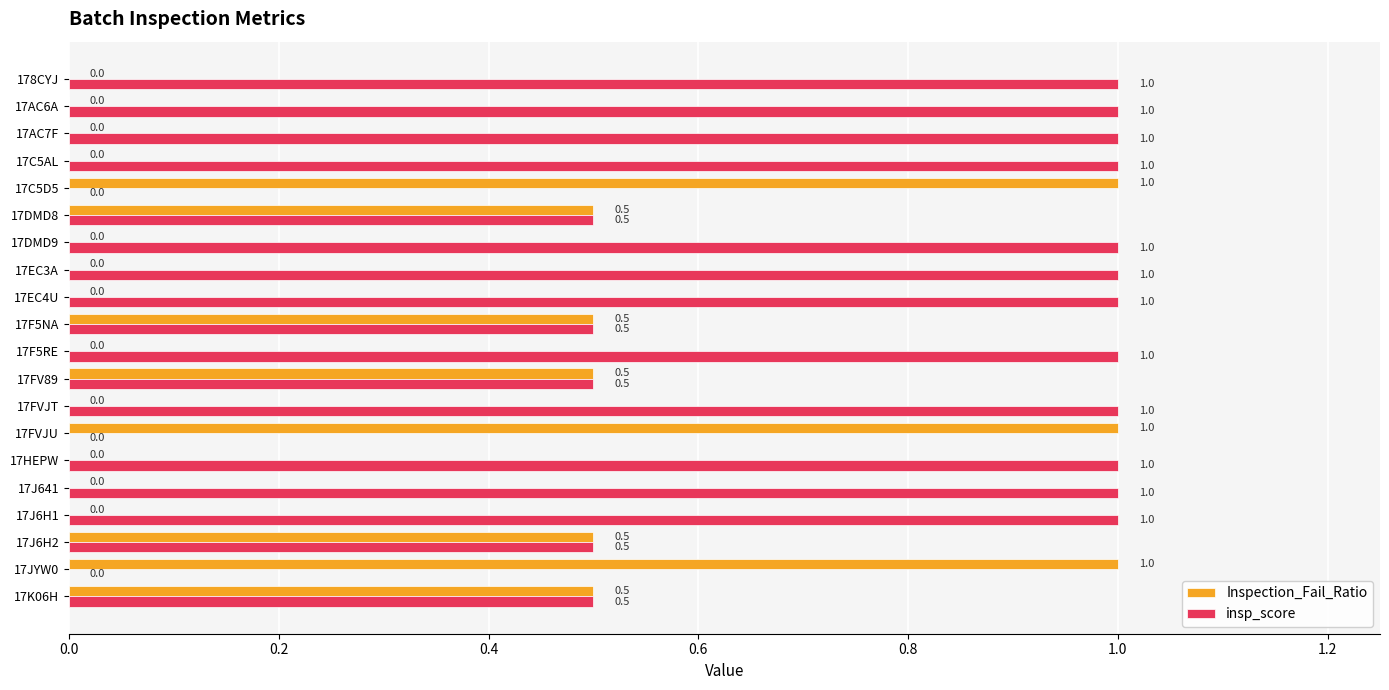

What is the maximum value for insp_score?

1.0